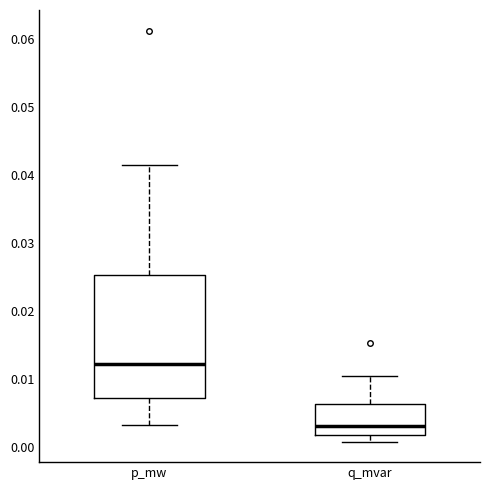

Reading left to right, read every box against the y-axis: the position of its median line, the range the box covers, and the ends of its whiskers. The values are not printed on the chart, so give them approximately, as read against the axis.

p_mw: median 0.012, box 0.007 to 0.025, whiskers 0.003 to 0.042
q_mvar: median 0.003, box 0.002 to 0.006, whiskers 0.001 to 0.010